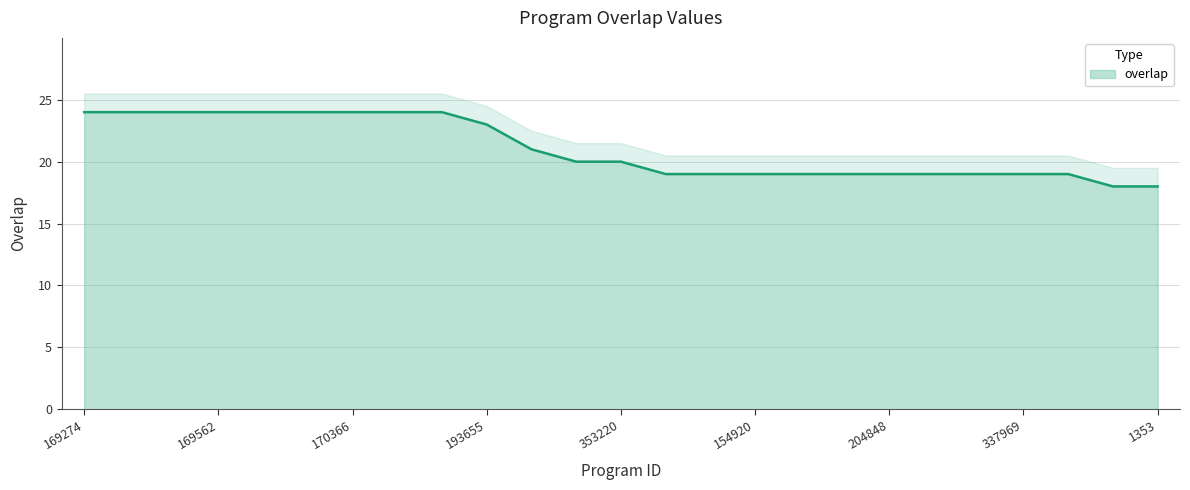

What is the approximate value at 204848?

19